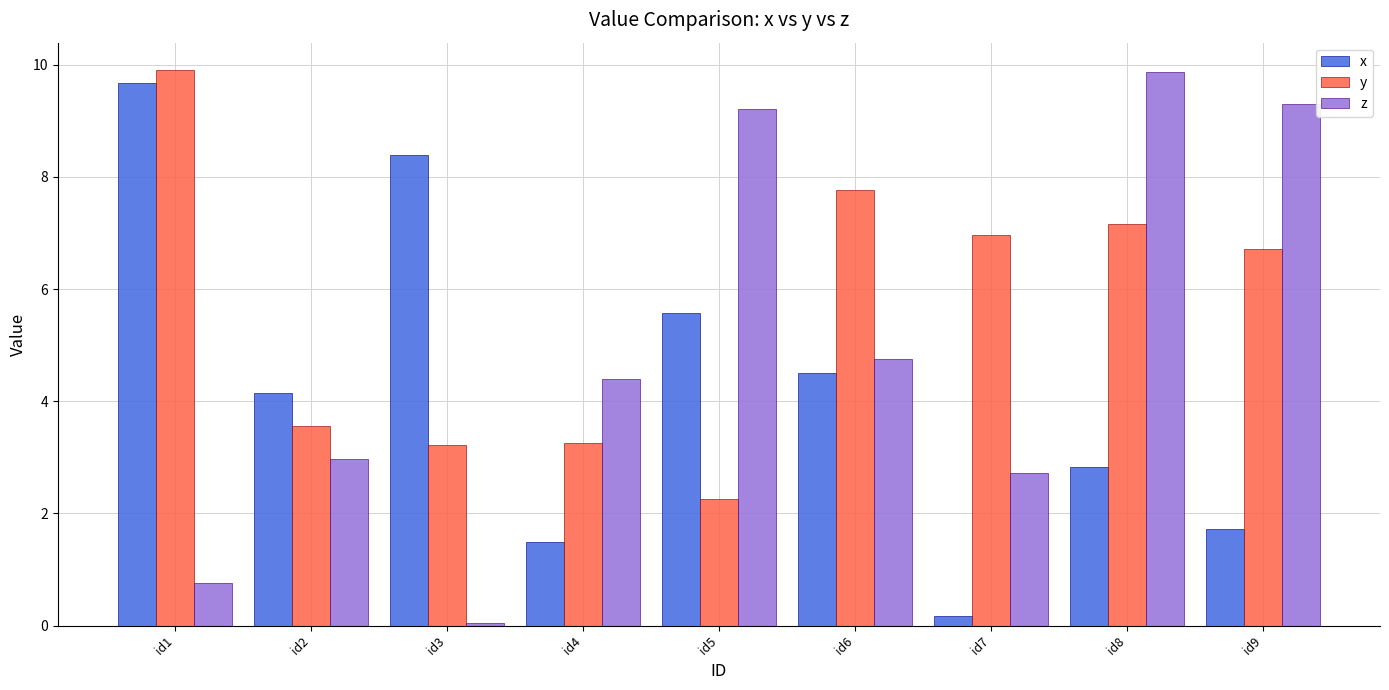

Which series has the largest total across all categories?

y